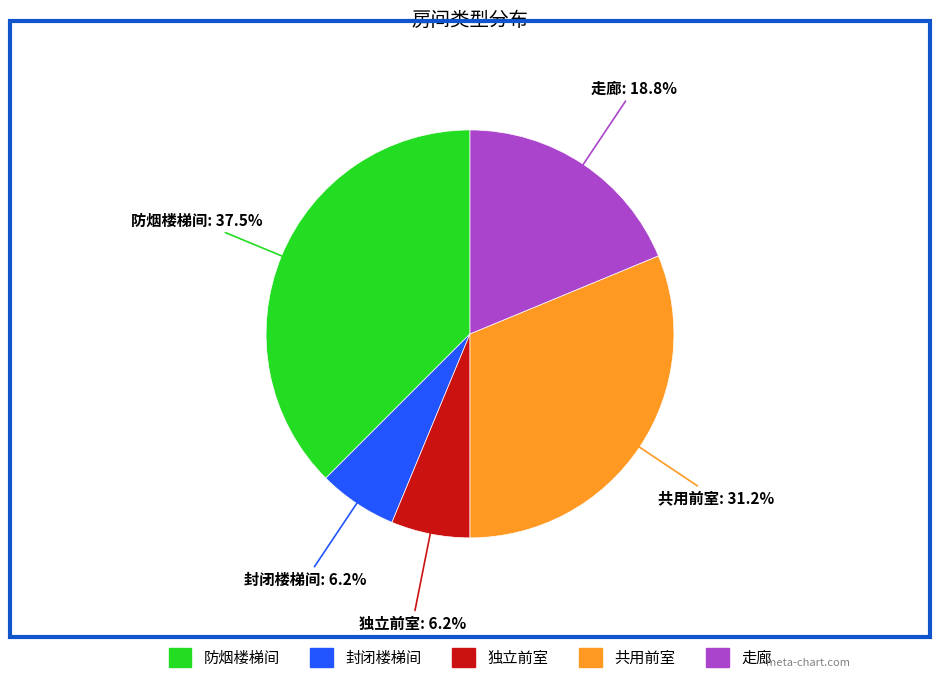

Count the number of slices in the pie.

5